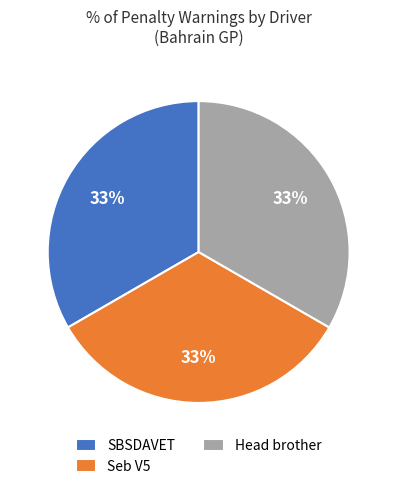

To the nearest percent, what is the average slice percentage?

33%